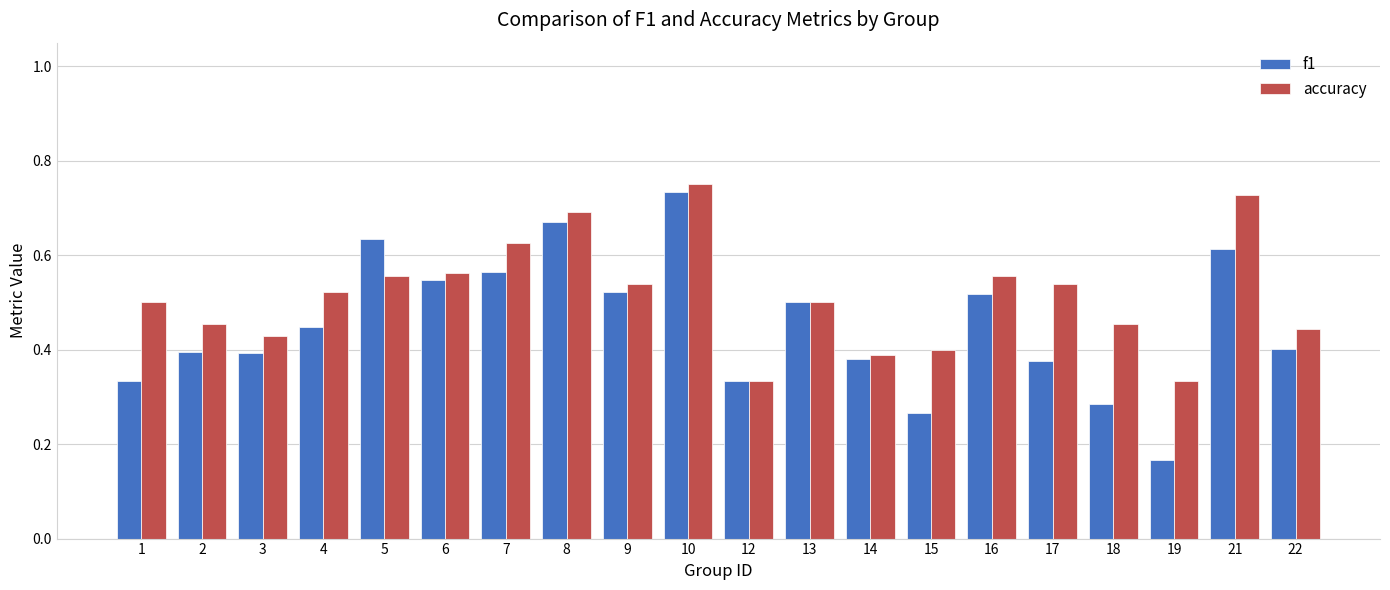

How many f1 values are between 0 and 1?

20